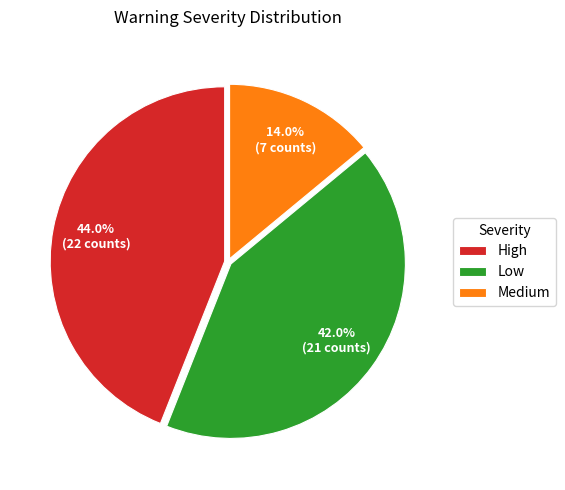

Is there a majority slice in this chart?

No